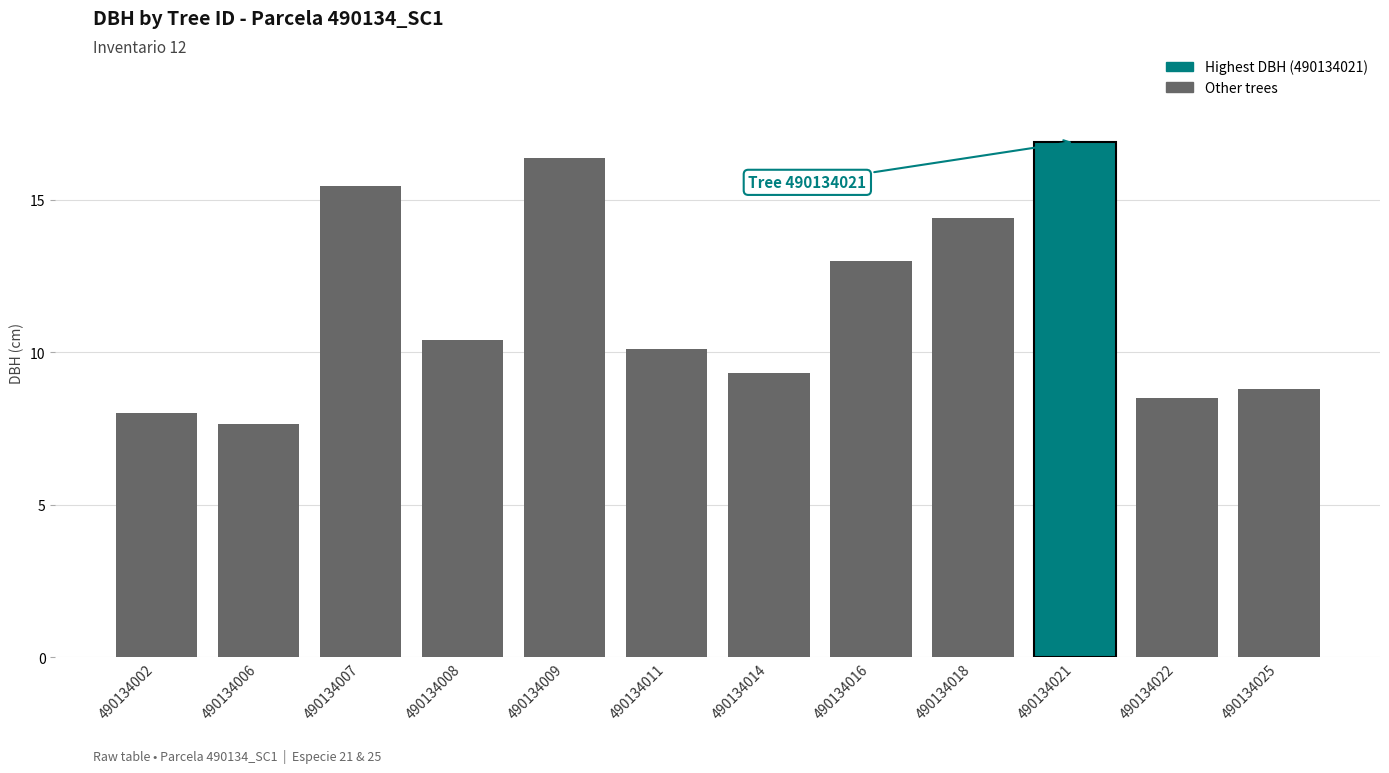

What is the change in value from 490134002 to 490134014?

+1.3